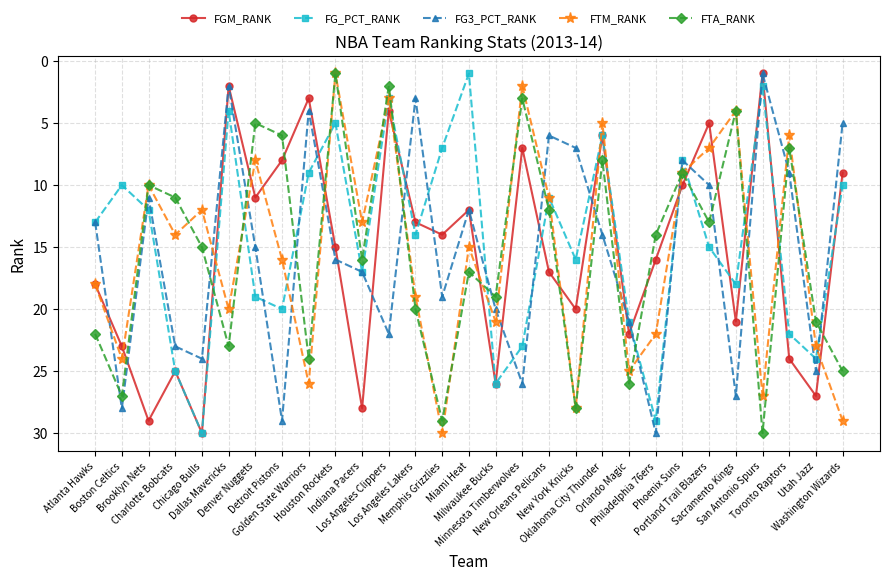

At which label does FTM_RANK reach its minimum?

Houston Rockets